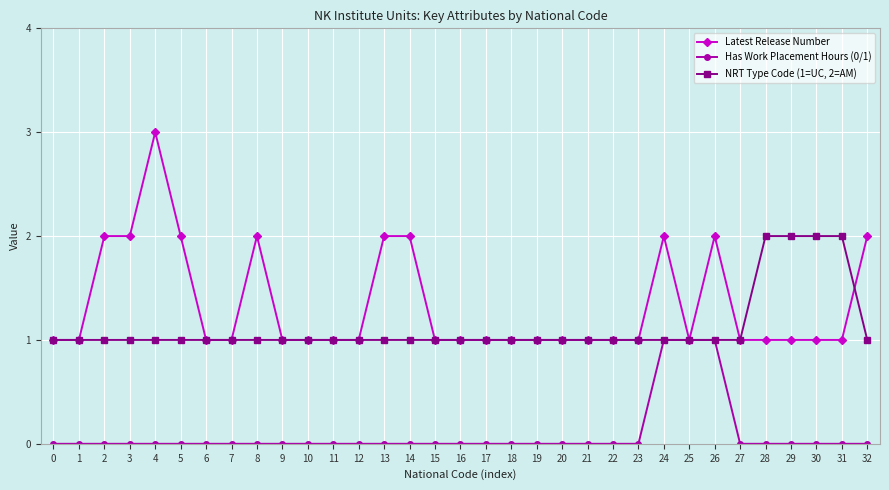

List the series in order of their peak value, lowest first.

Has Work Placement Hours (0/1), NRT Type Code (1=UC, 2=AM), Latest Release Number